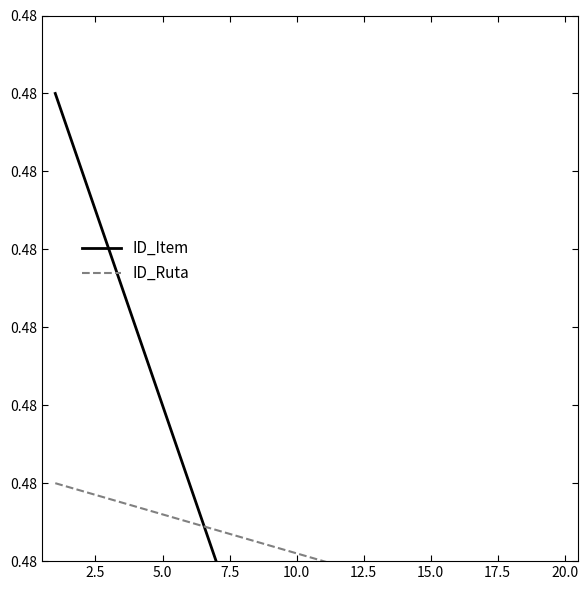

At how many categories does at least one series exceed 0?

20